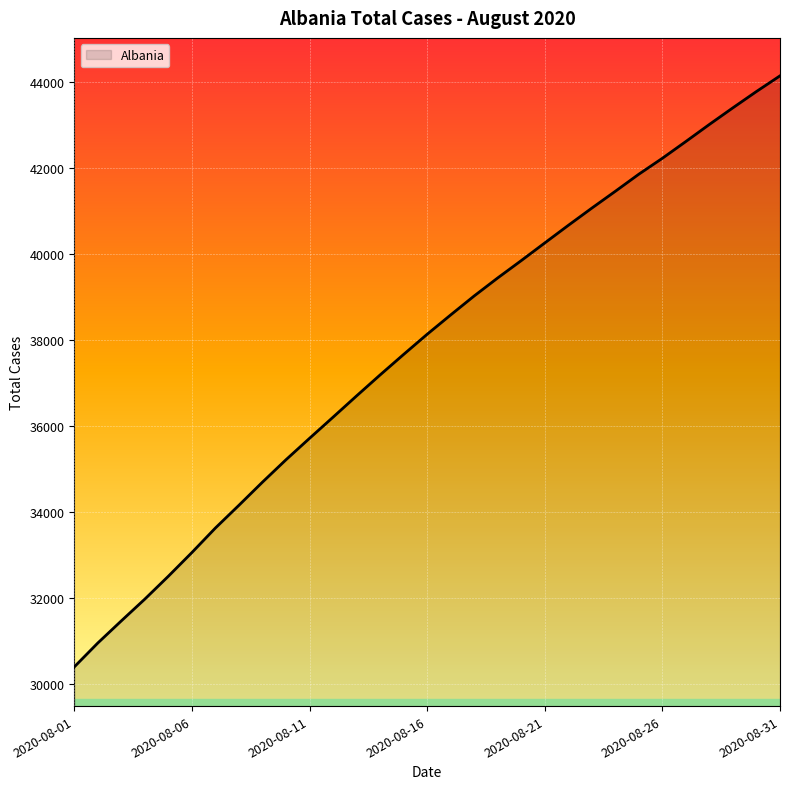

What is the average value?

37775